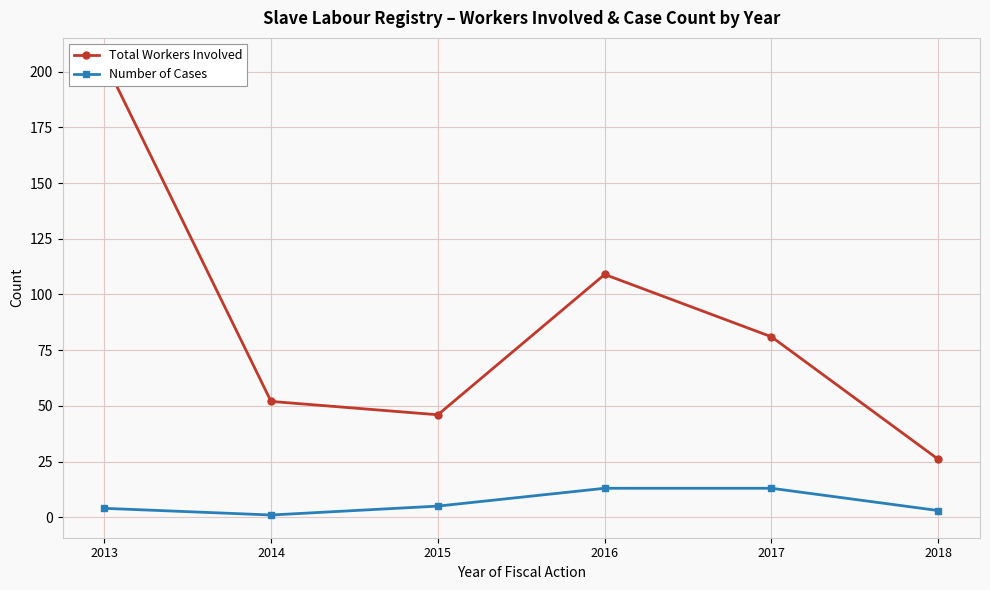

Reading left to right, what are all the values shown in this chart?

Total Workers Involved: 2013=205	2014=52	2015=46	2016=109	2017=81	2018=26
Number of Cases: 2013=4	2014=1	2015=5	2016=13	2017=13	2018=3